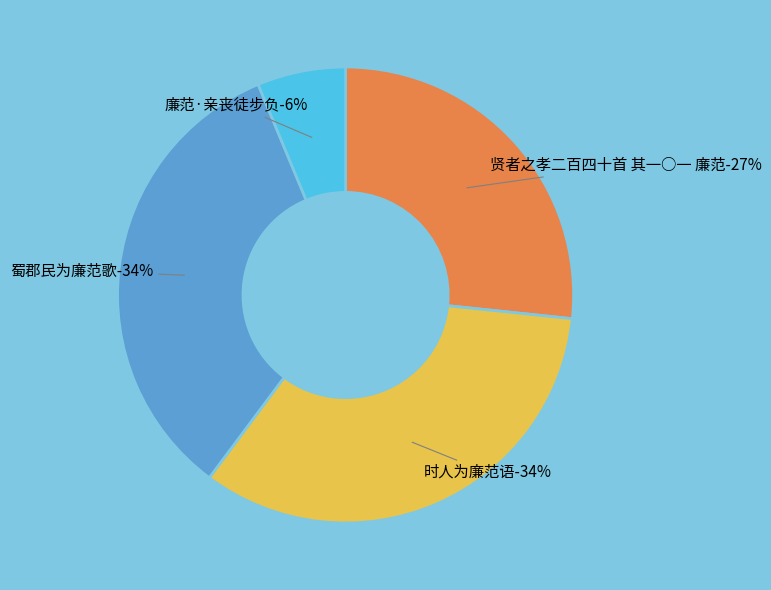

Does 蜀郡民为廉范歌 represent more than half of the total?

No